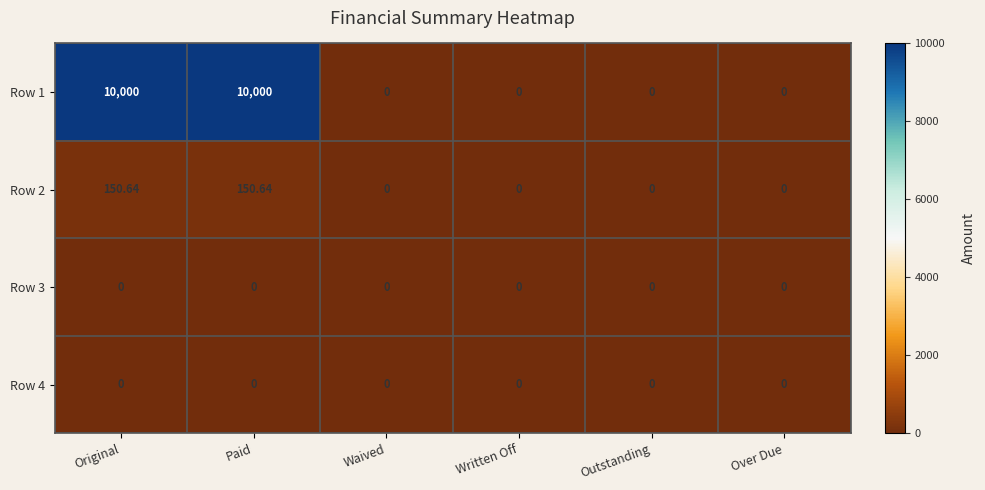

Count the number of data series in this chart.

4